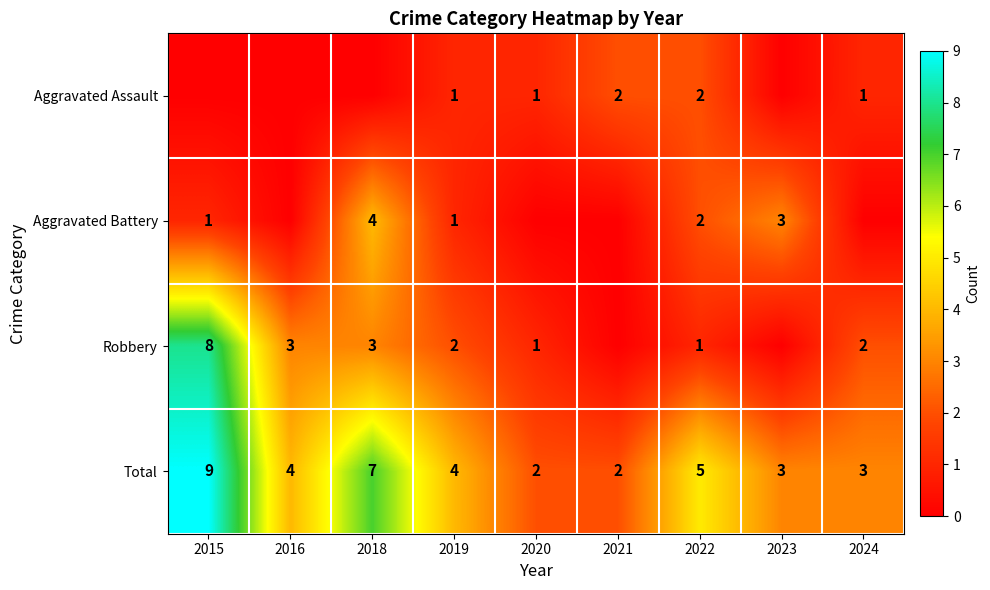

How many distinct data groups are displayed?

4